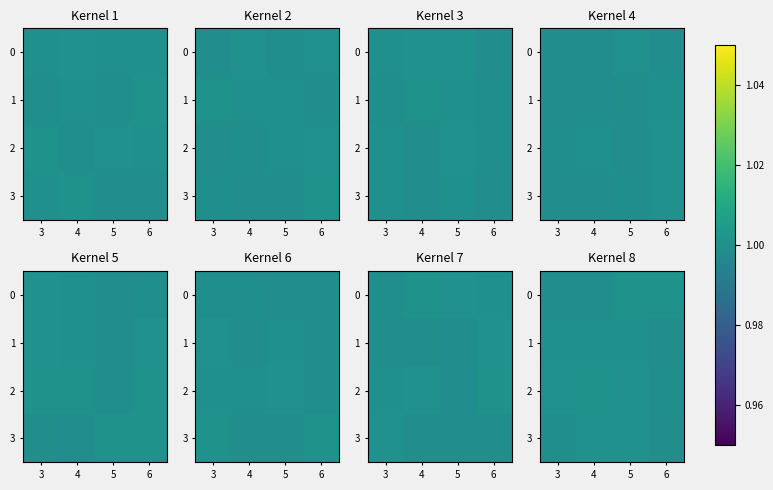

Is the value of row_1 at 6 greater than the value of row_3 at 6?

No